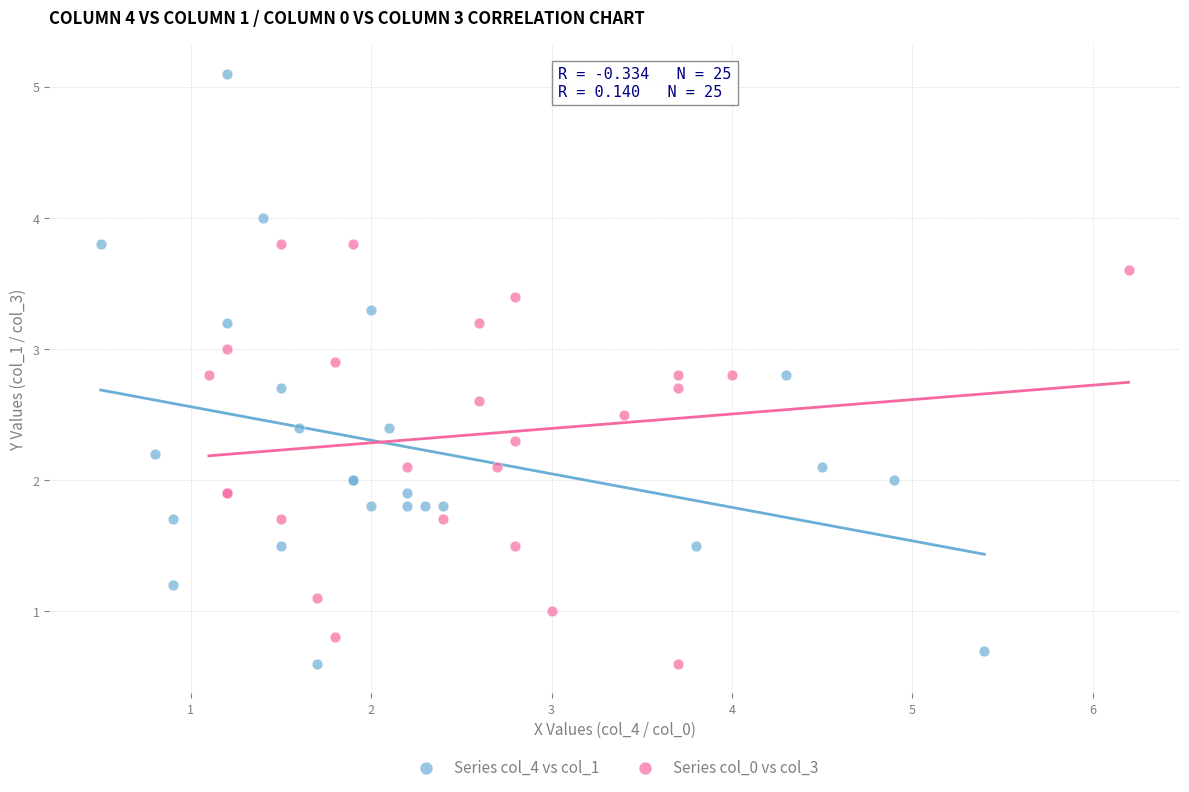

What are all the series names shown in the legend?

Series col_4 vs col_1, Series col_0 vs col_3